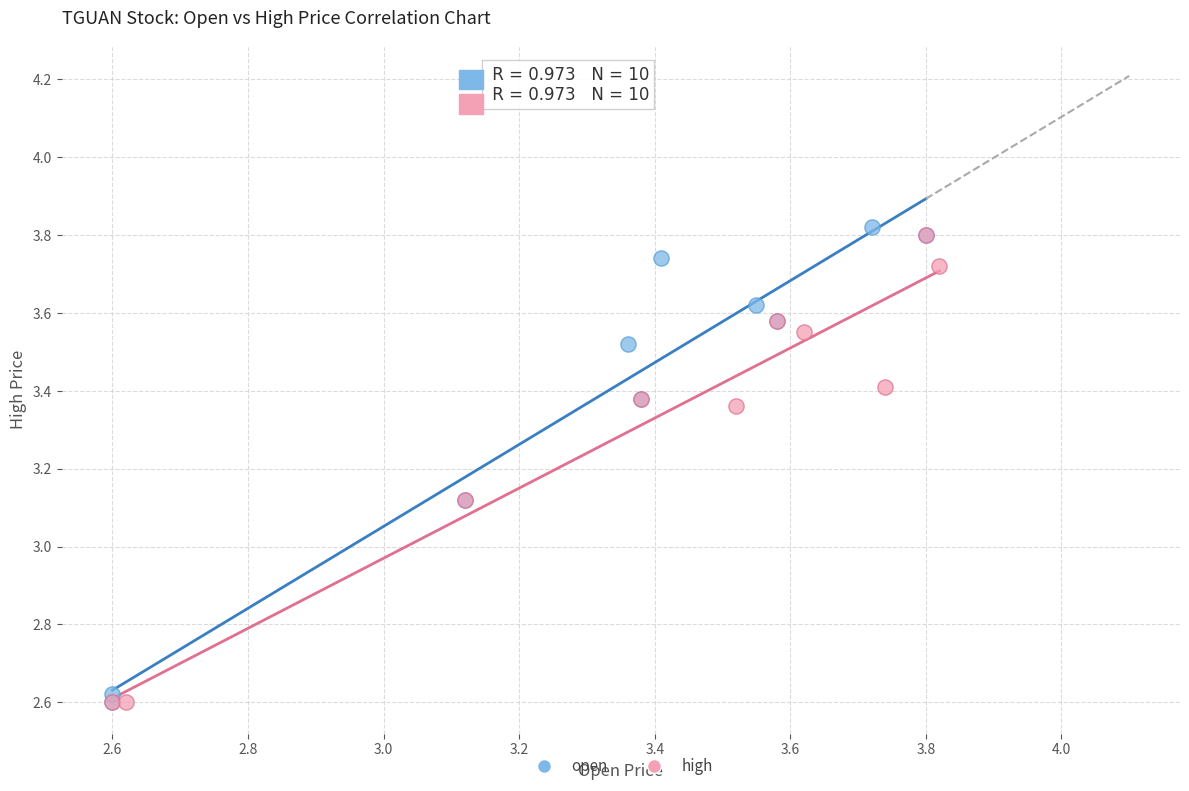

Which series has the largest Y range (max minus min)?

open